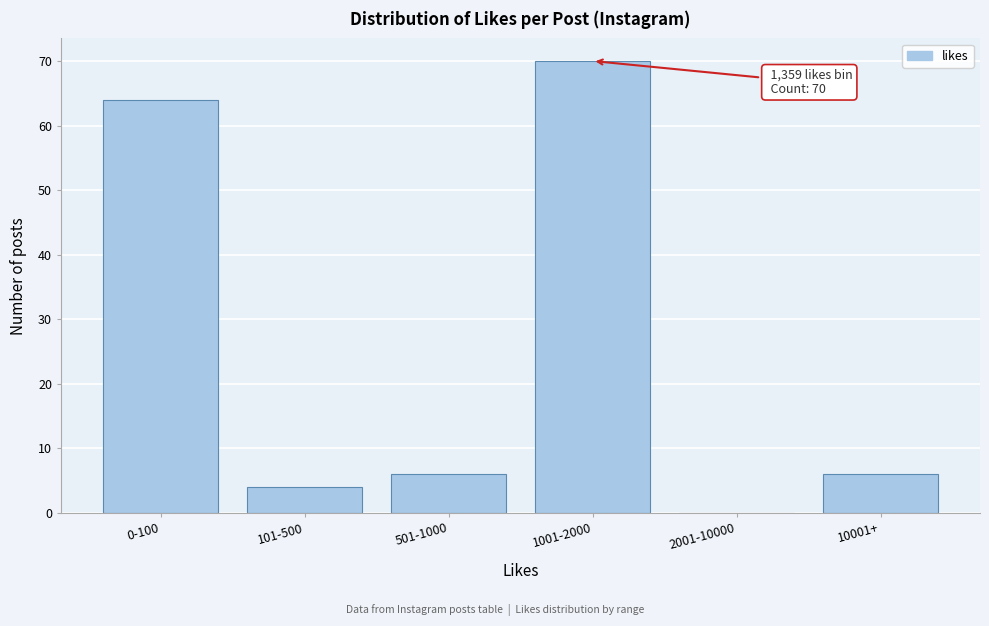

Reading left to right, transcribe all the data shown in this chart.

0-100=64	101-500=4	501-1000=6	1001-2000=70	2001-10000=0	10001+=6